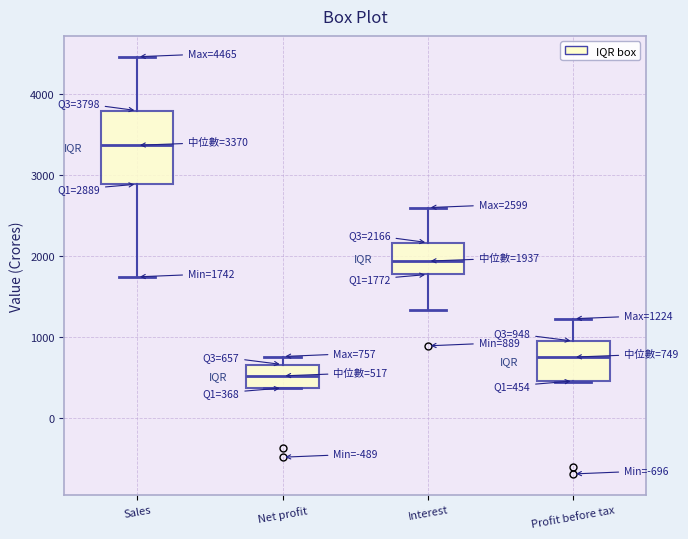

Which box is the tallest, from its lower edge to its upper edge?

Sales